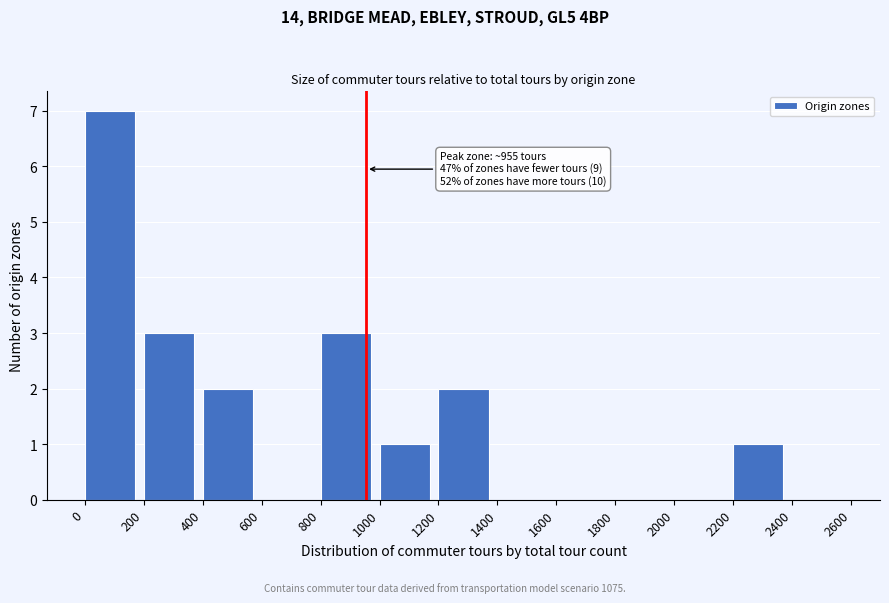

Which range on the x-axis has the tallest bar?

0 to 200